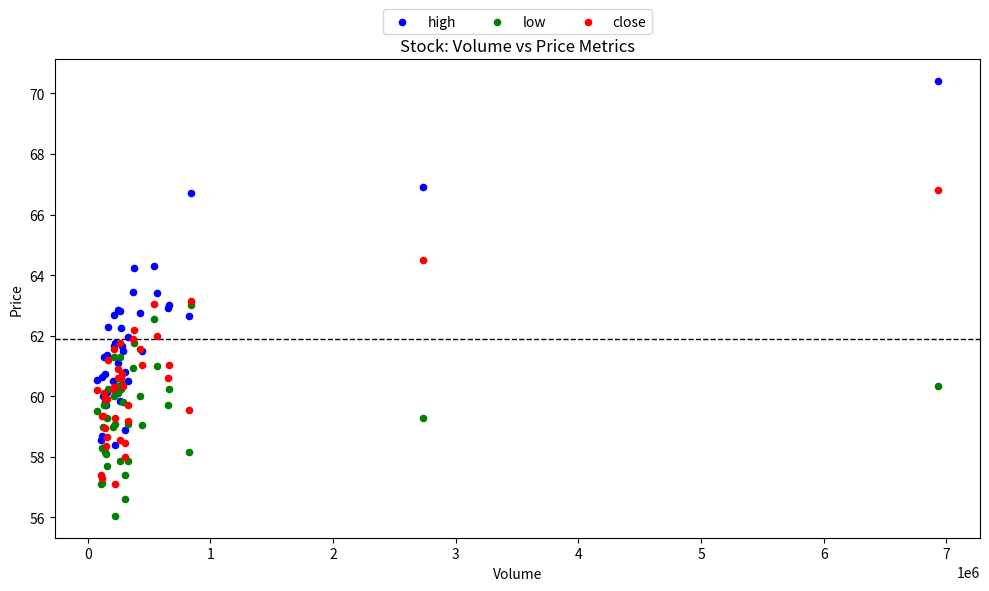

Which series has the widest spread of Y values?

high